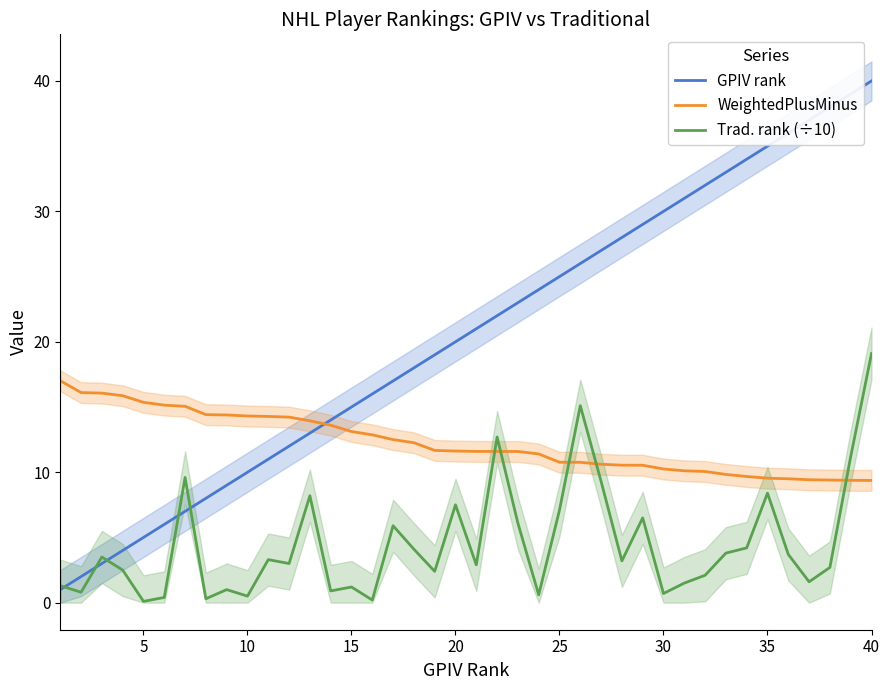

What is the average value of the Trad. rank (÷10) series?

4.5